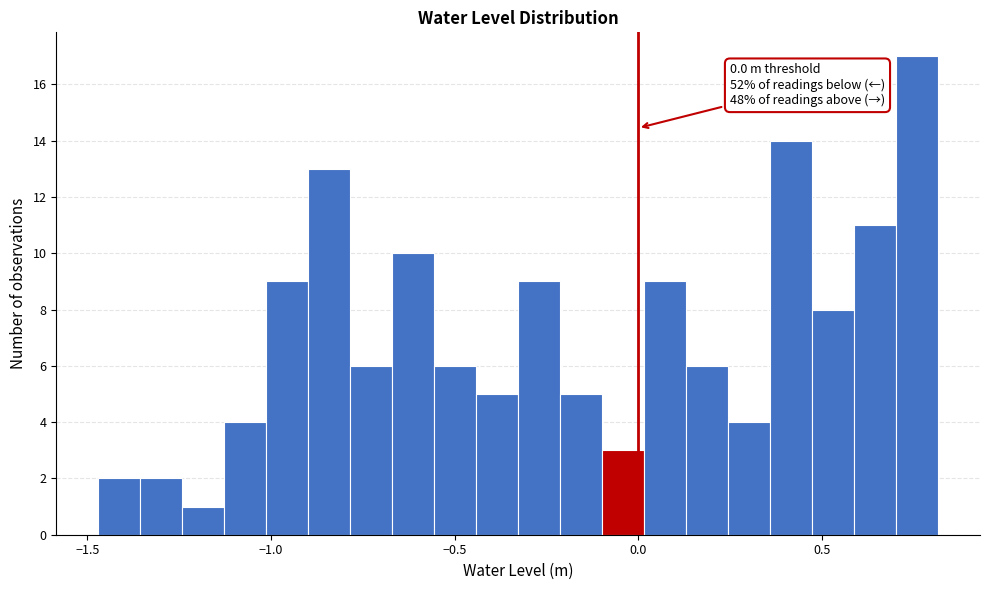

Around what value on the x-axis is the tallest bar? Give the approximate position of its centre, as read against the axis.

0.75